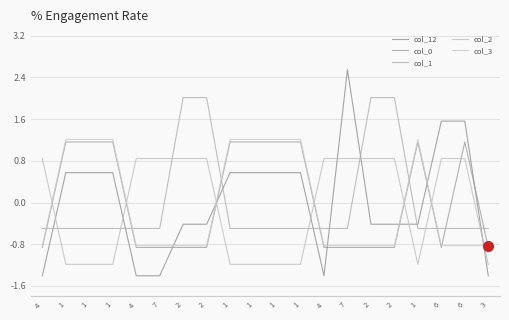

Where is col_2 nearest to the value 0?

4